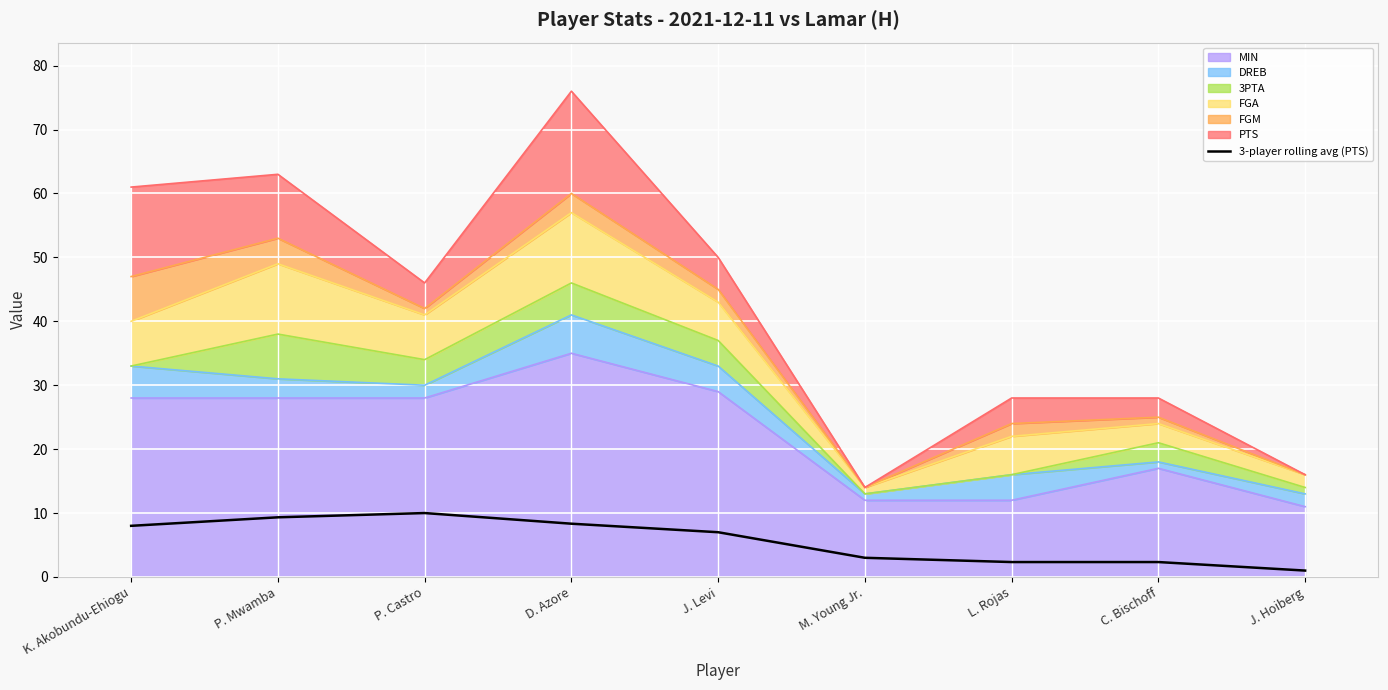

What is the change in value from J. Levi to C. Bischoff?

-4.7